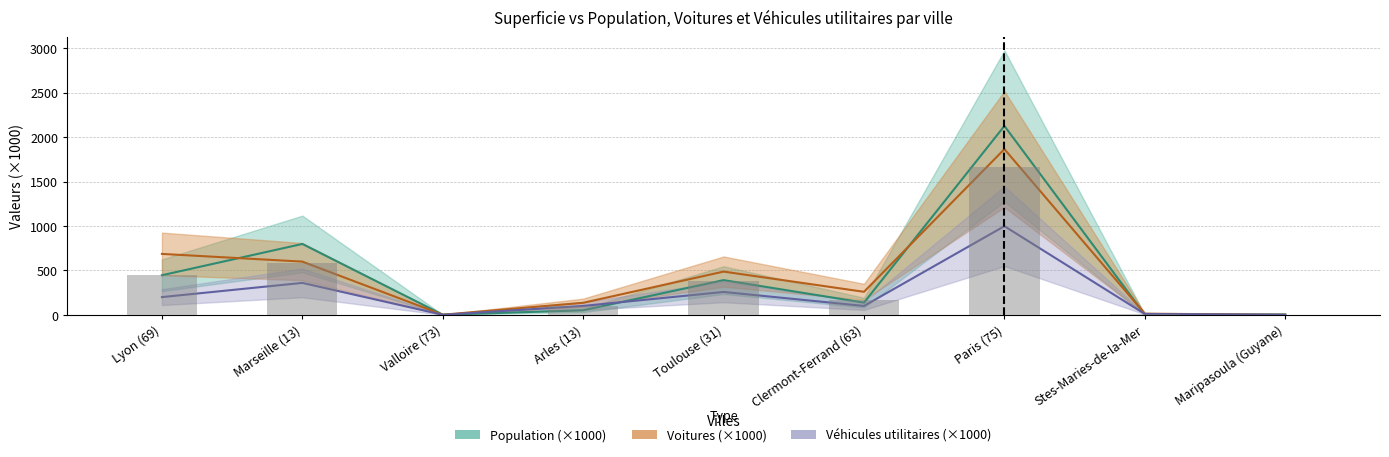

The Population series shows 3.7 at Maripasoula (Guyane). True or false?

True